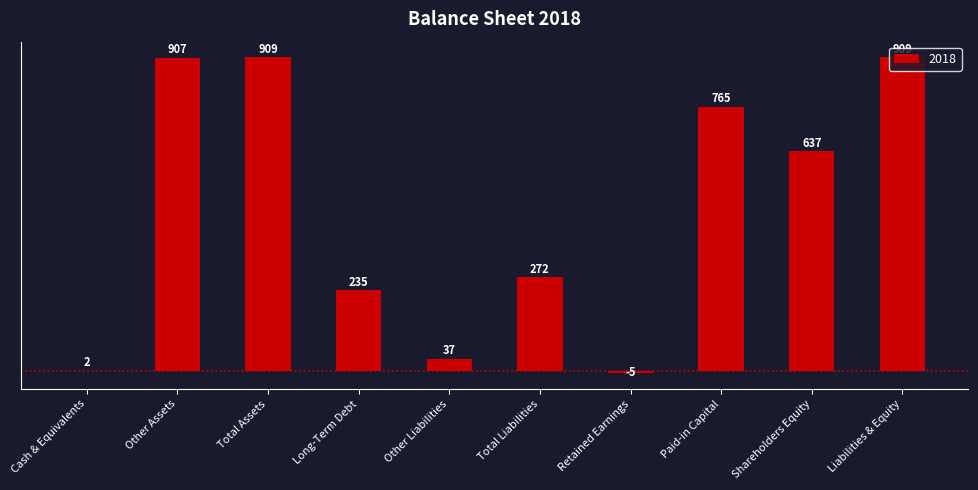

Reading left to right, extract all data points from this chart.

2	907	909	235	37	272	-5	765	637	909